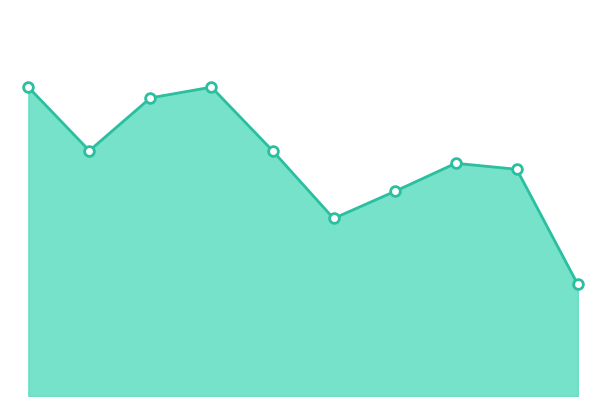

Is this an area chart (filled region under the line)?

Yes